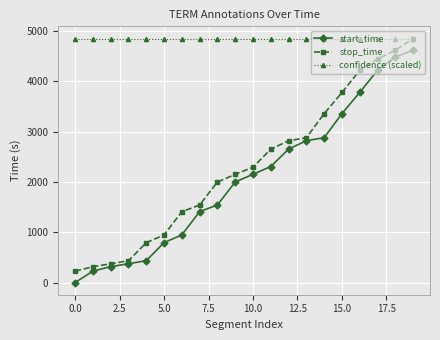

Which series has the widest spread of values?

stop_time